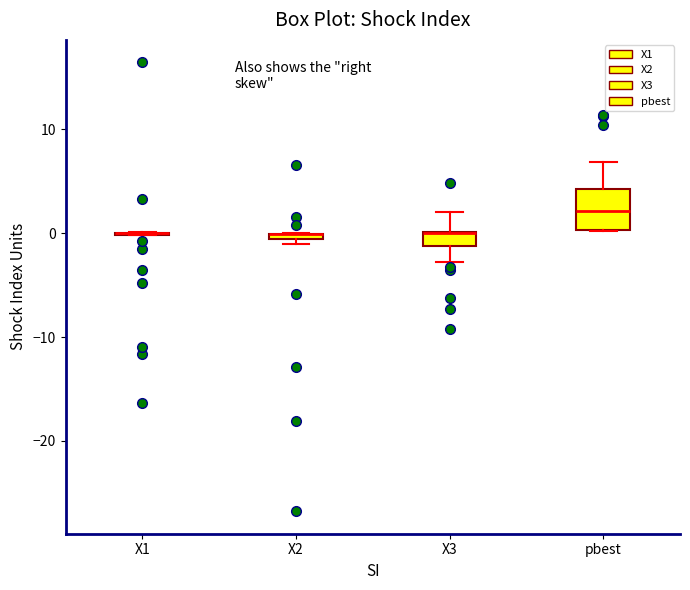

Which box is the tallest, from its lower edge to its upper edge?

pbest